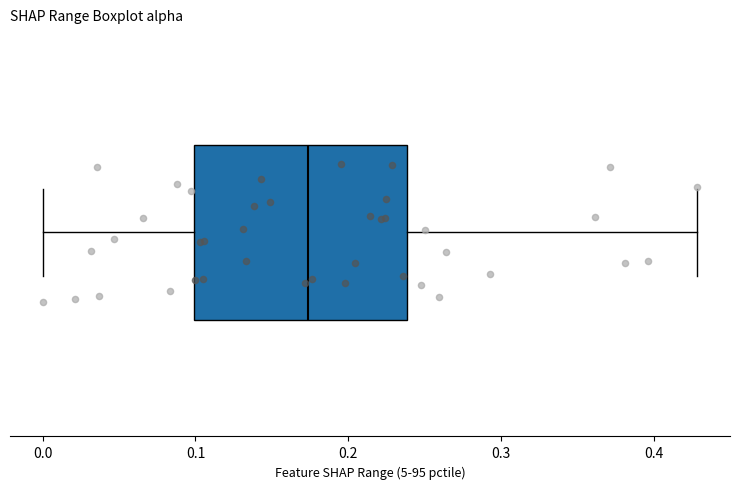

Transcribe this box plot: give where the median line is, the range the box spans, and where the two whiskers end, as read against the x-axis. The values are not printed on the chart, so give them approximately, as read against the axis.

median 0.17, box 0.10 to 0.24, whiskers 0.00 to 0.43